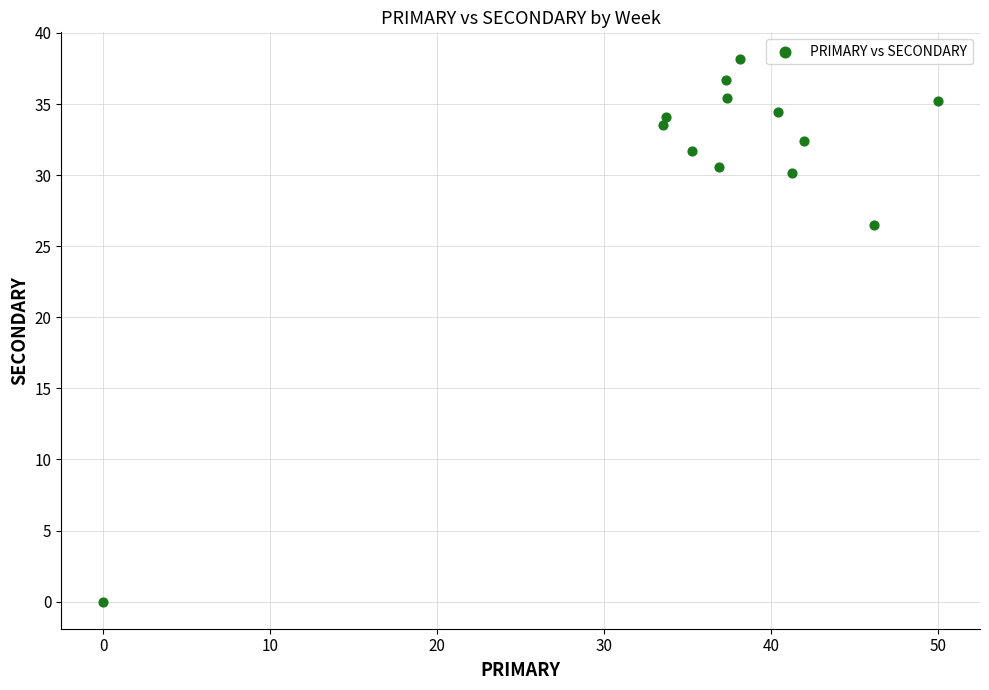

What is the range of Y values (max minus min)?

38.1